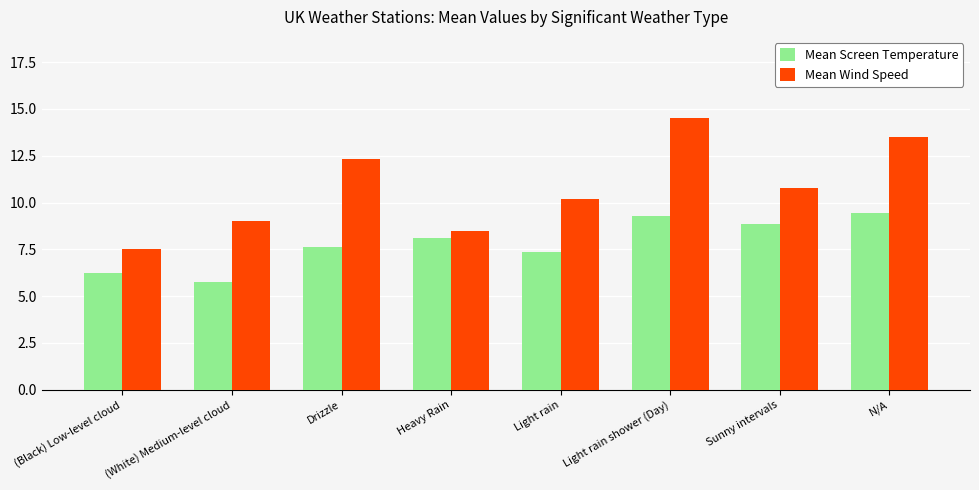

What is the minimum value shown in the chart?

5.8